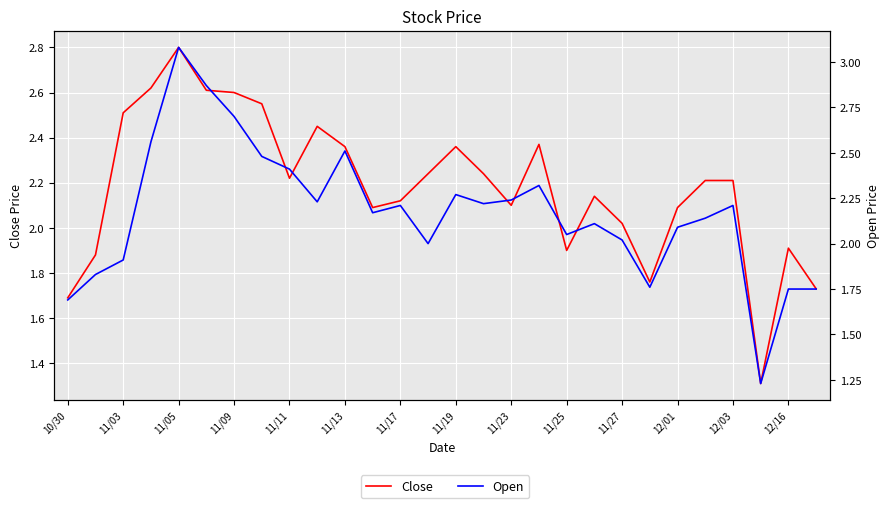

How many times do Close and Open cross each other?

11